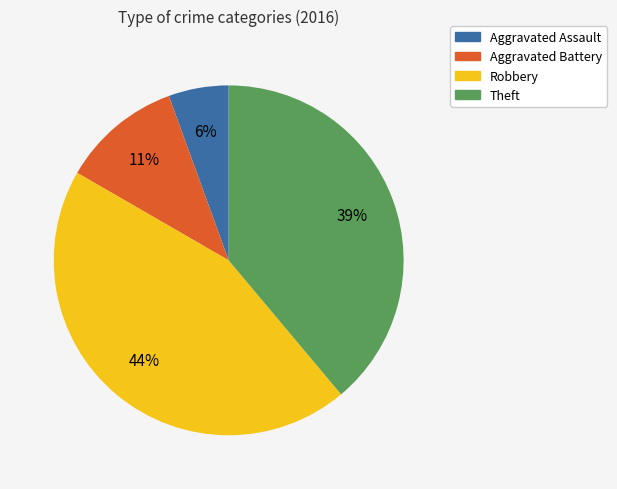

Is it true that Robbery is 44% of the pie?

True